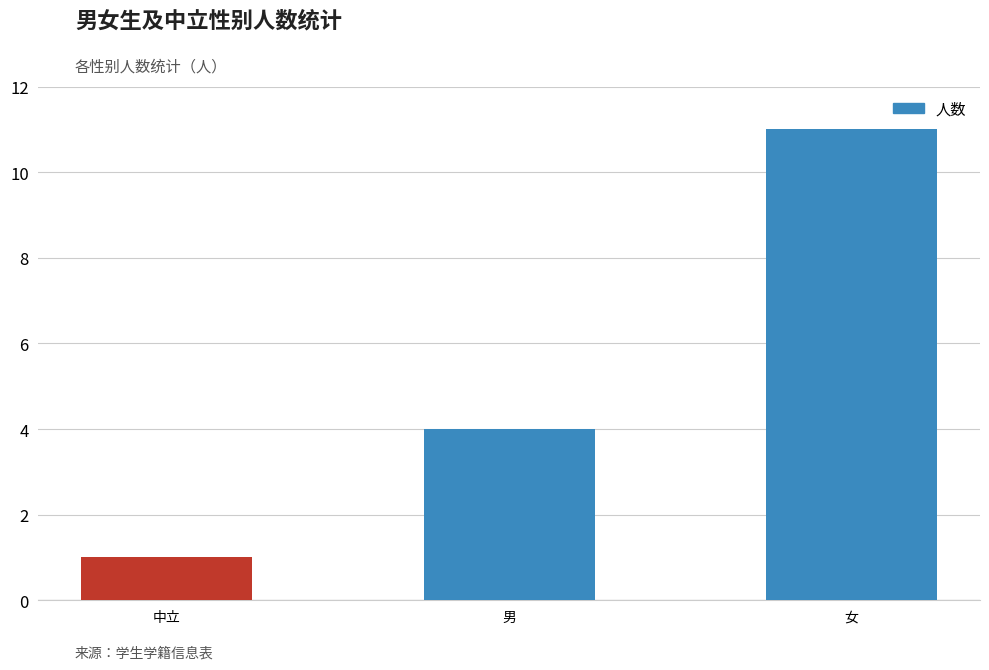

What is the maximum value shown in the chart?

11